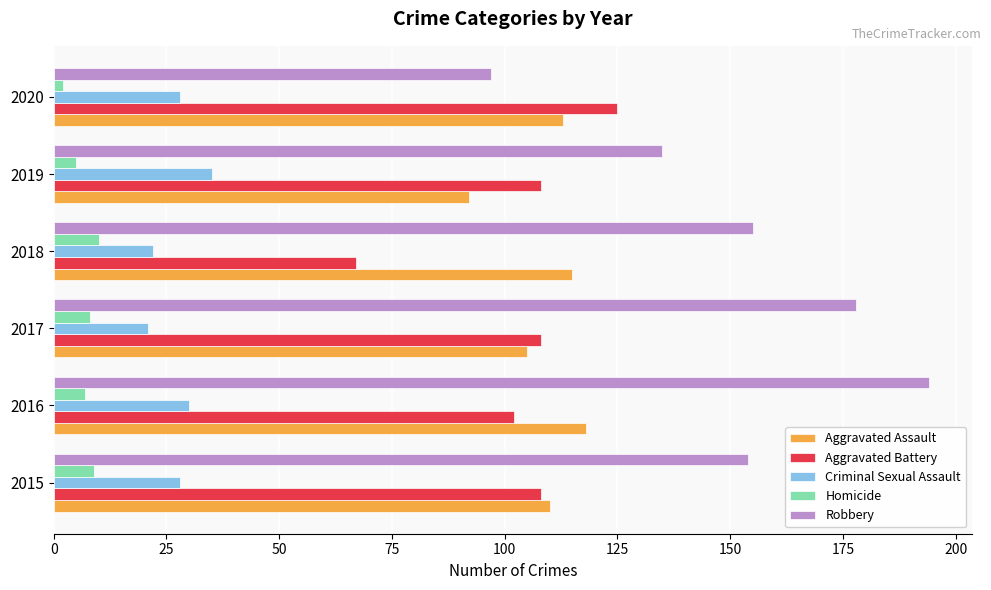

What is the approximate value of Homicide at 2015?

9